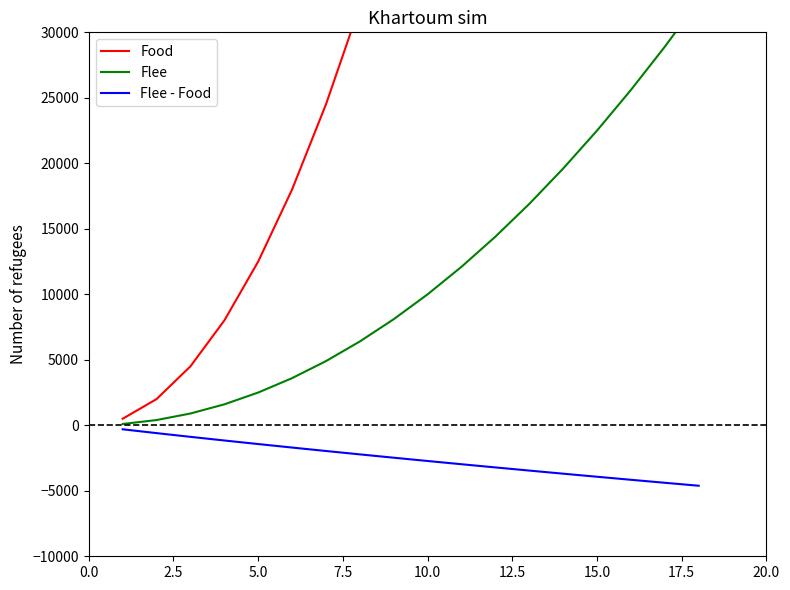

Reading left to right, transcribe all the data shown in this chart.

Food: 500.0	2000.0	4500.0	8000.0	12500.0	18000.0	24500.0	32000.0	40500.0	50000.0	60500.0	72000.0	84500.0	98000.0	112500.0	128000.0	144500.0	162000.0
Flee: 100.0	400.0	900.0	1600.0	2500.0	3600.0	4900.0	6400.0	8100.0	10000.0	12100.0	14400.0	16900.0	19600.0	22500.0	25600.0	28900.0	32400.0
Flee - Food: -305.0	-597.6	-882.1	-1160.0	-1432.3	-1699.5	-1962.2	-2220.6	-2475.0	-2725.7	-2972.8	-3216.5	-3456.9	-3694.3	-3928.6	-4160.0	-4388.6	-4614.5